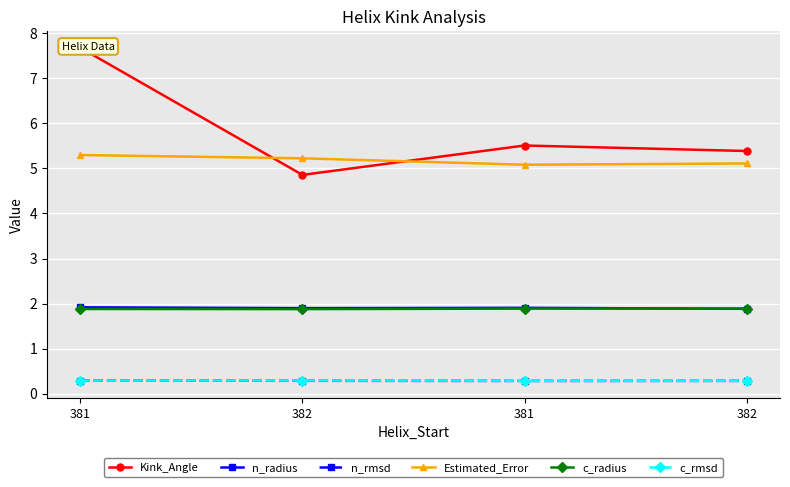

Between 381 and 381, which is larger?

381